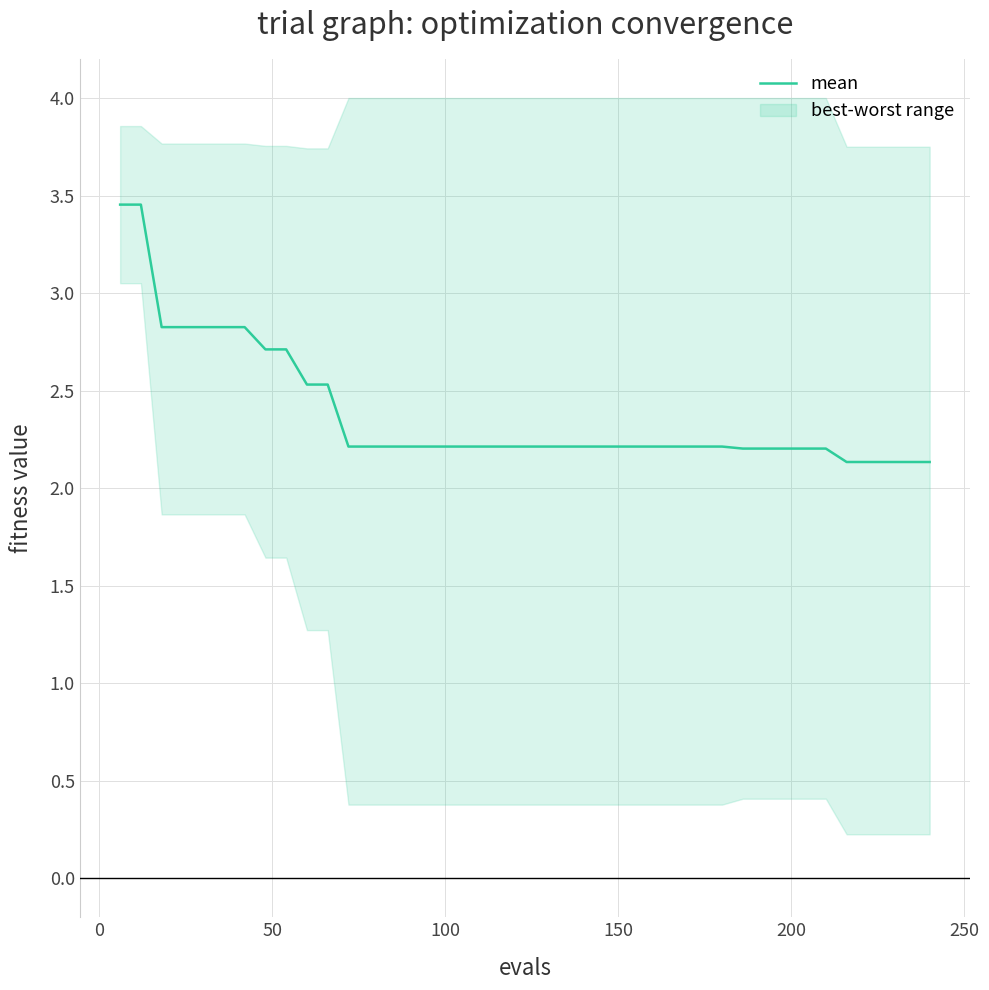

Reading left to right, list all the values displayed in this chart.

3.5	3.5	2.8	2.8	2.8	2.8	2.8	2.7	2.7	2.5	2.5	2.2	2.2	2.2	2.2	2.2	2.2	2.2	2.2	2.2	2.2	2.2	2.2	2.2	2.2	2.2	2.2	2.2	2.2	2.2	2.2	2.2	2.2	2.2	2.2	2.1	2.1	2.1	2.1	2.1